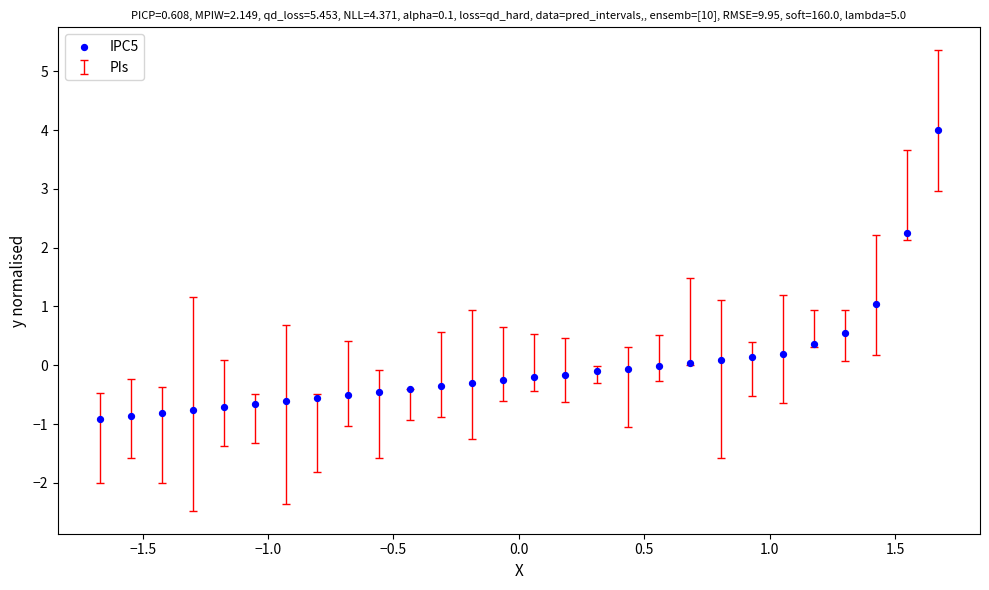

What is the range of Y values (max minus min)?

4.9